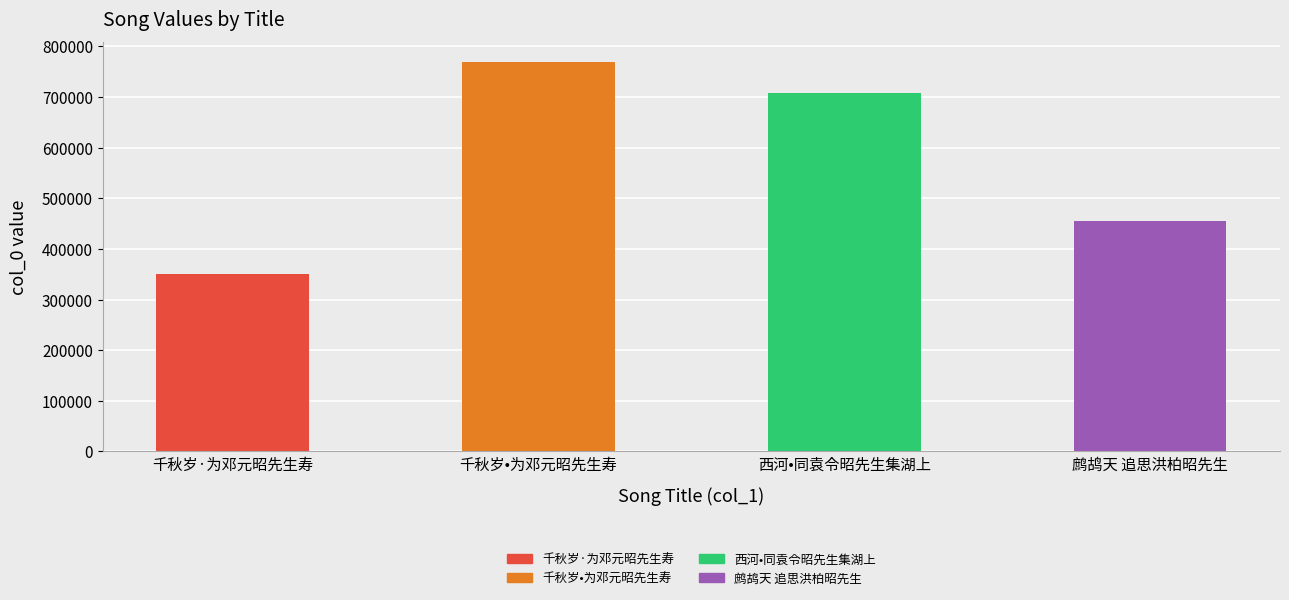

How many distinct data groups are displayed?

1